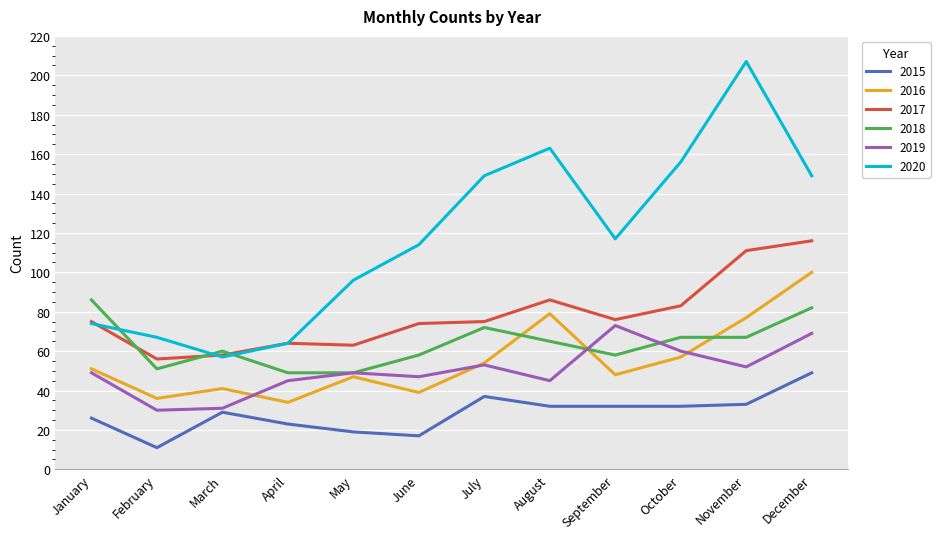

Where is the first local maximum for 2018?

March